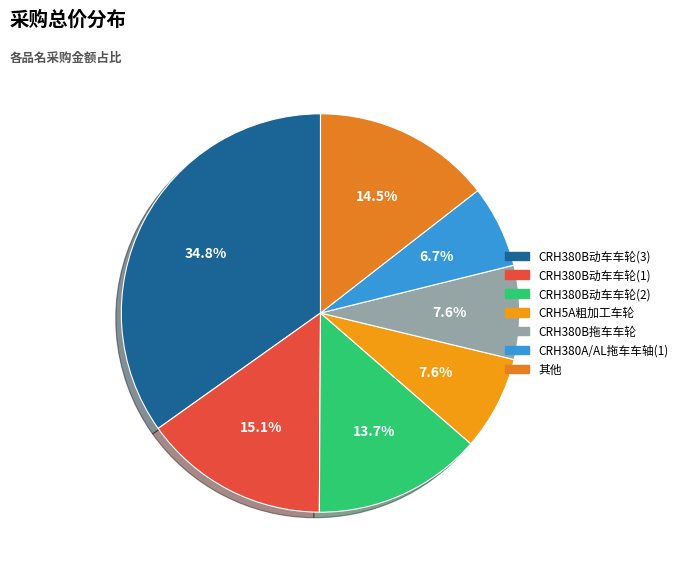

How many slices are in this pie chart?

7